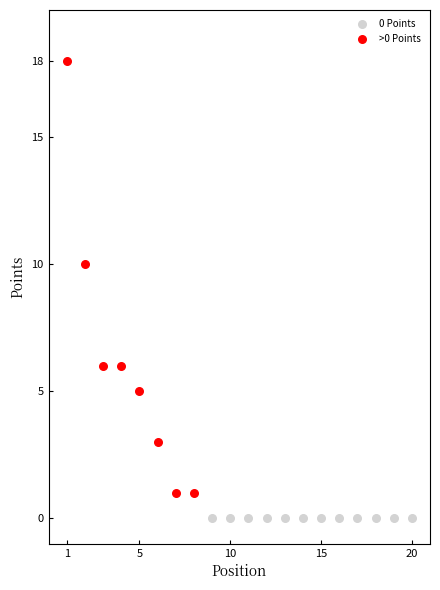

Which series reaches the minimum Y coordinate?

0 Points